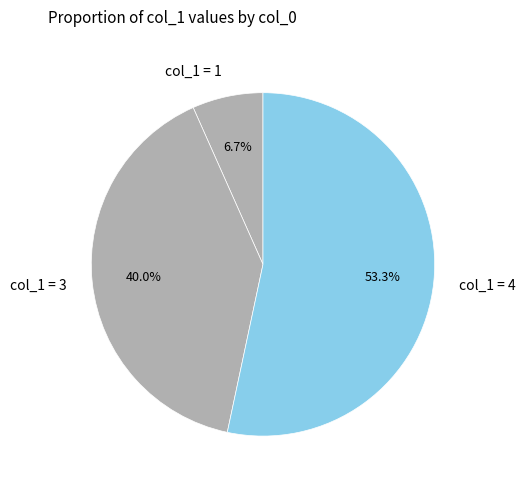

How many segments does this pie chart have?

3